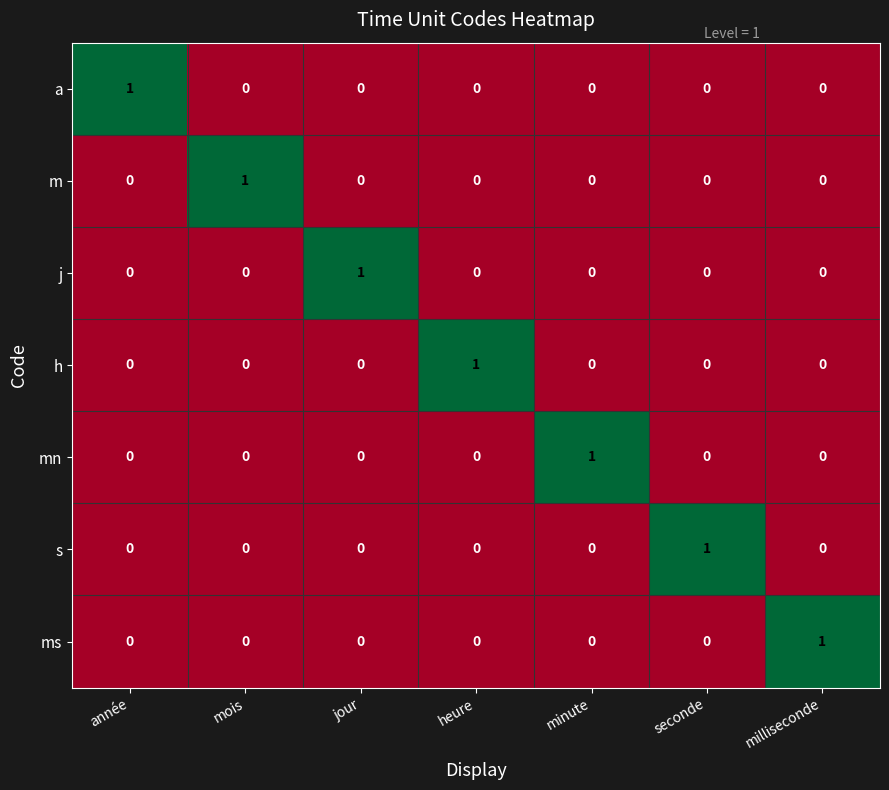

Is it true that h equals 0 at minute?

True